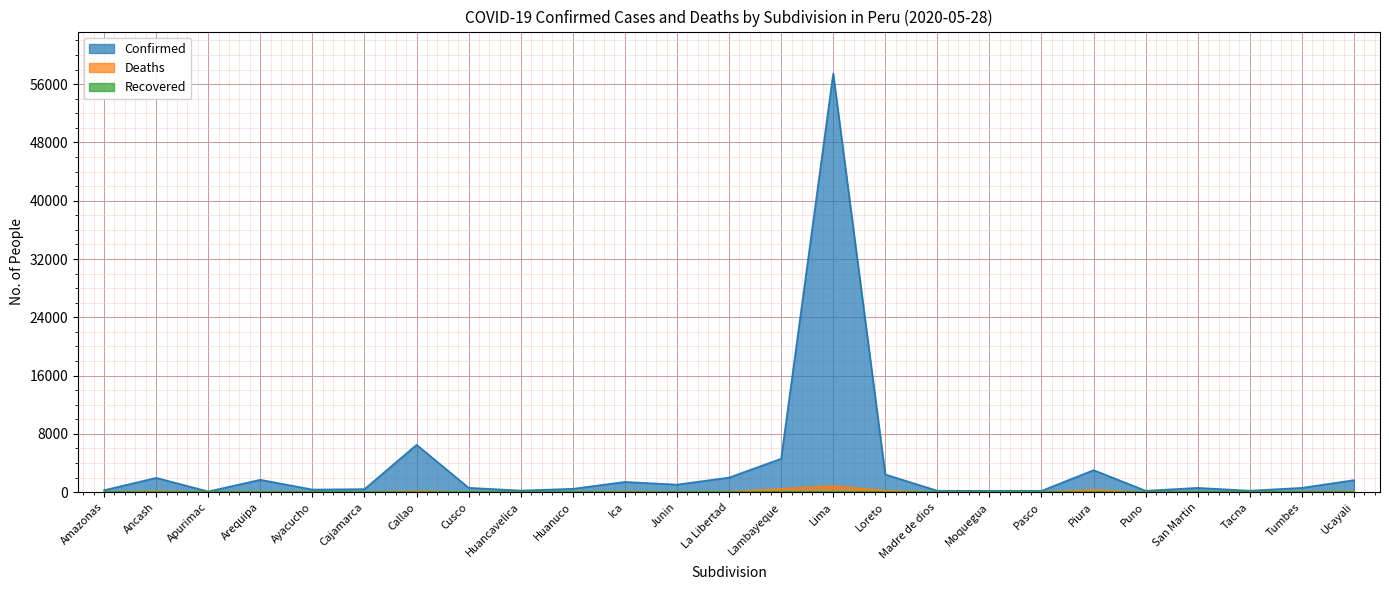

True or false: Confirmed has more than 1 interior local peaks.

True